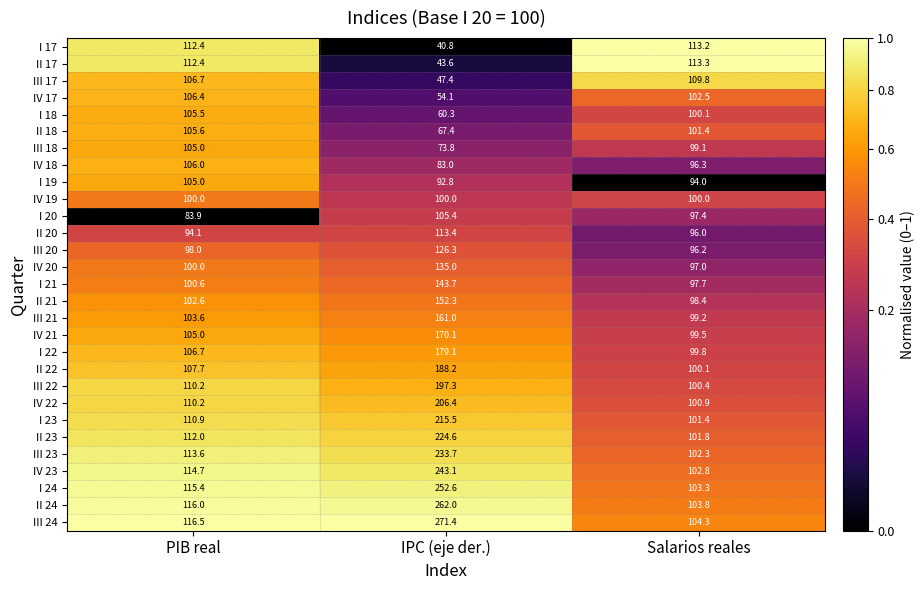

Which series has the largest range (max minus min)?

III 24